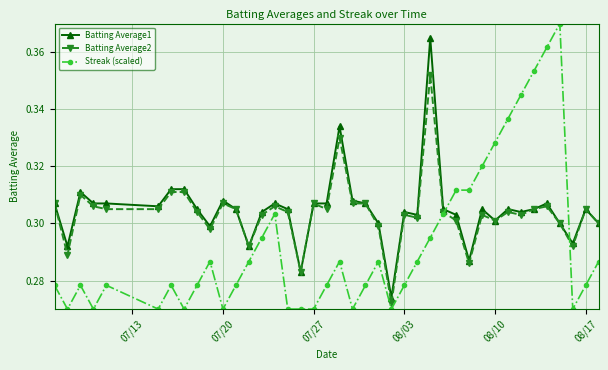

At how many categories does at least one series exceed 0?

40